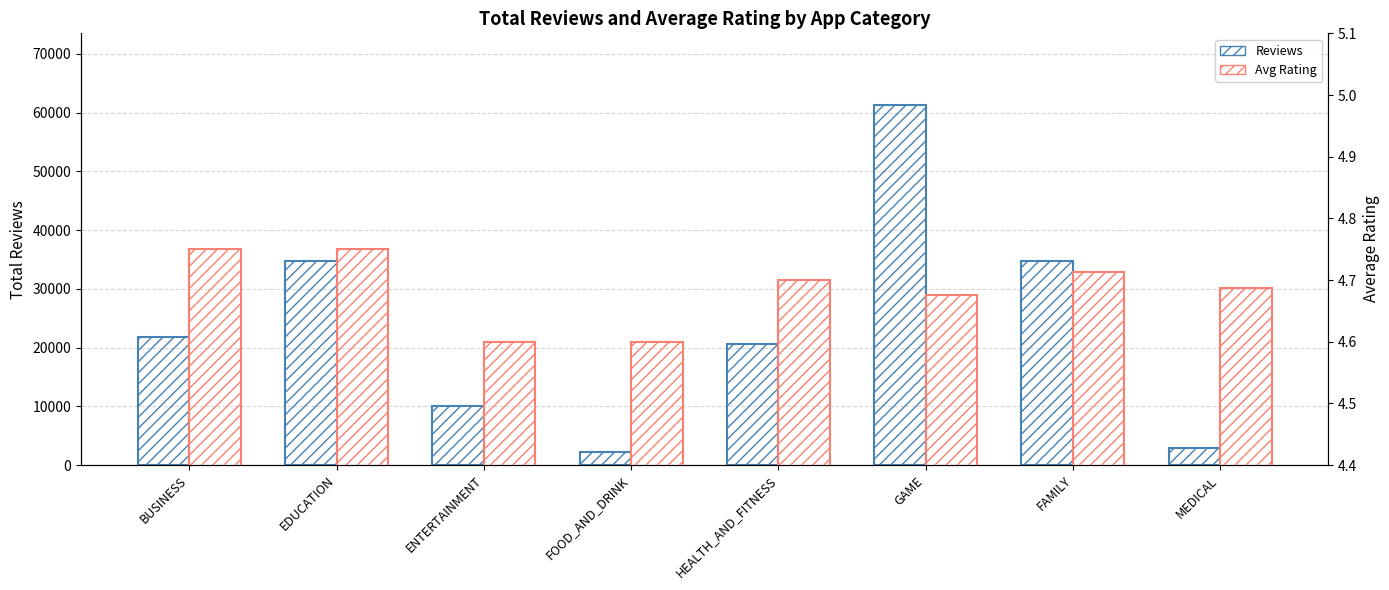

What is the spread (max minus min) of values at FAMILY?

34752.3